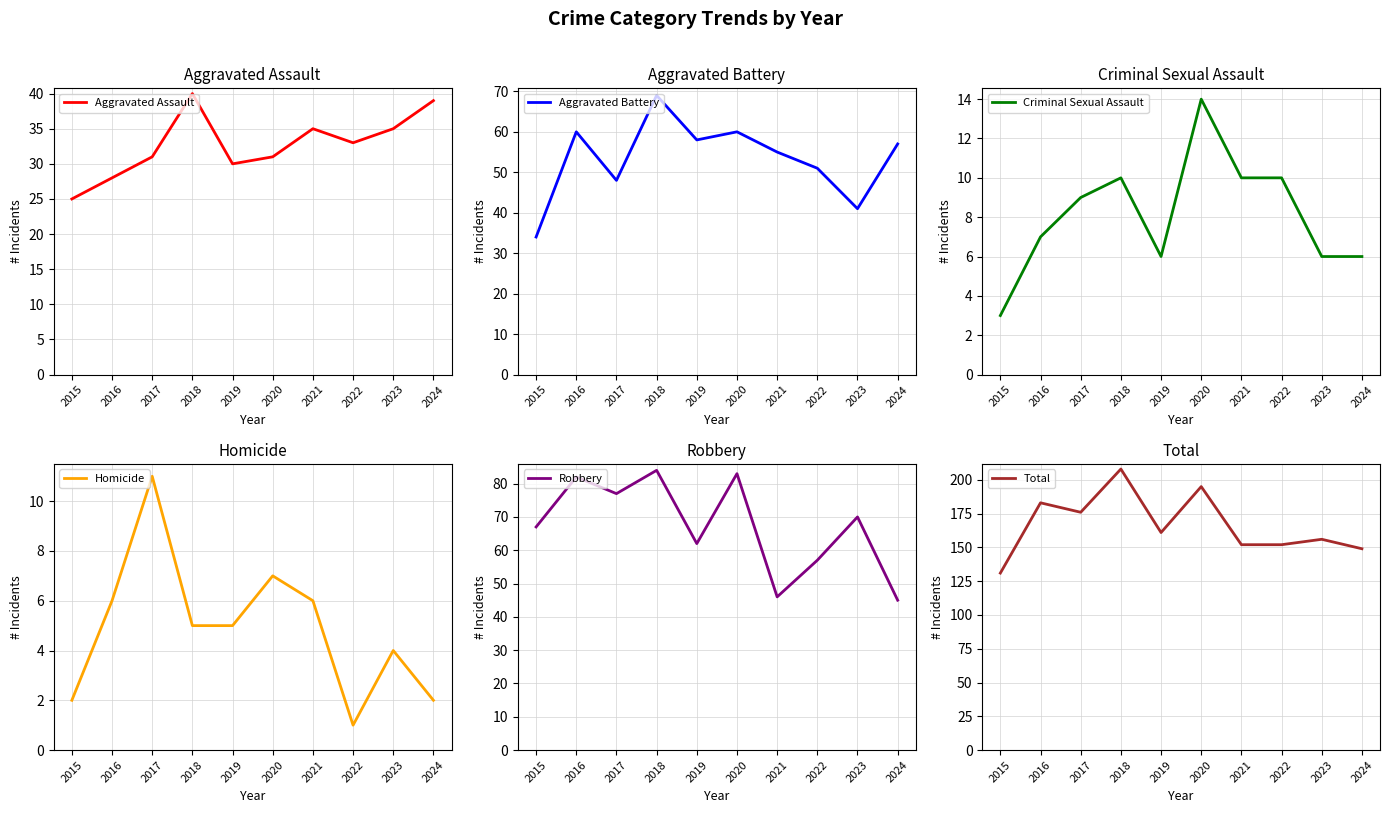

What is the approximate value of Homicide at 2019, to the nearest 5?

5